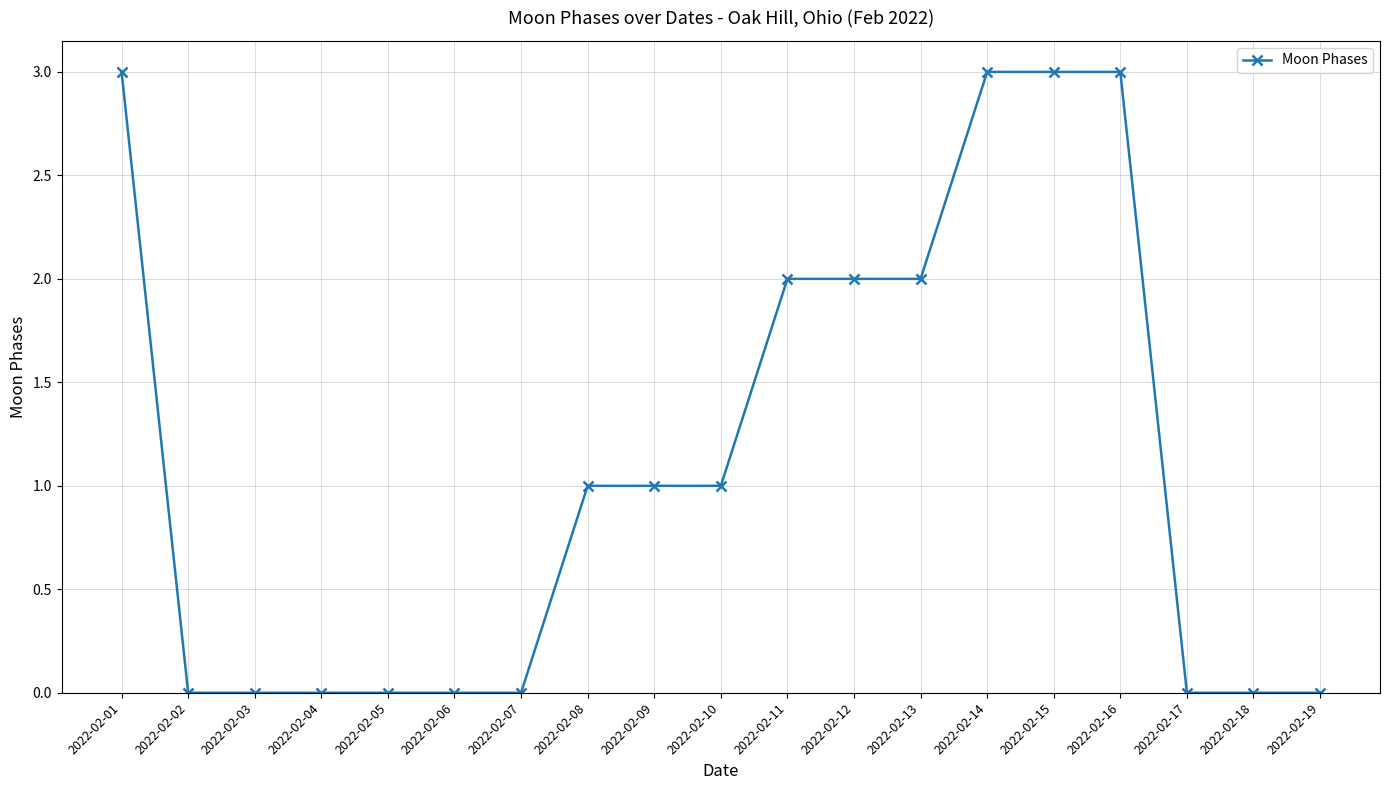

What is the difference between the second highest and minimum values?

3